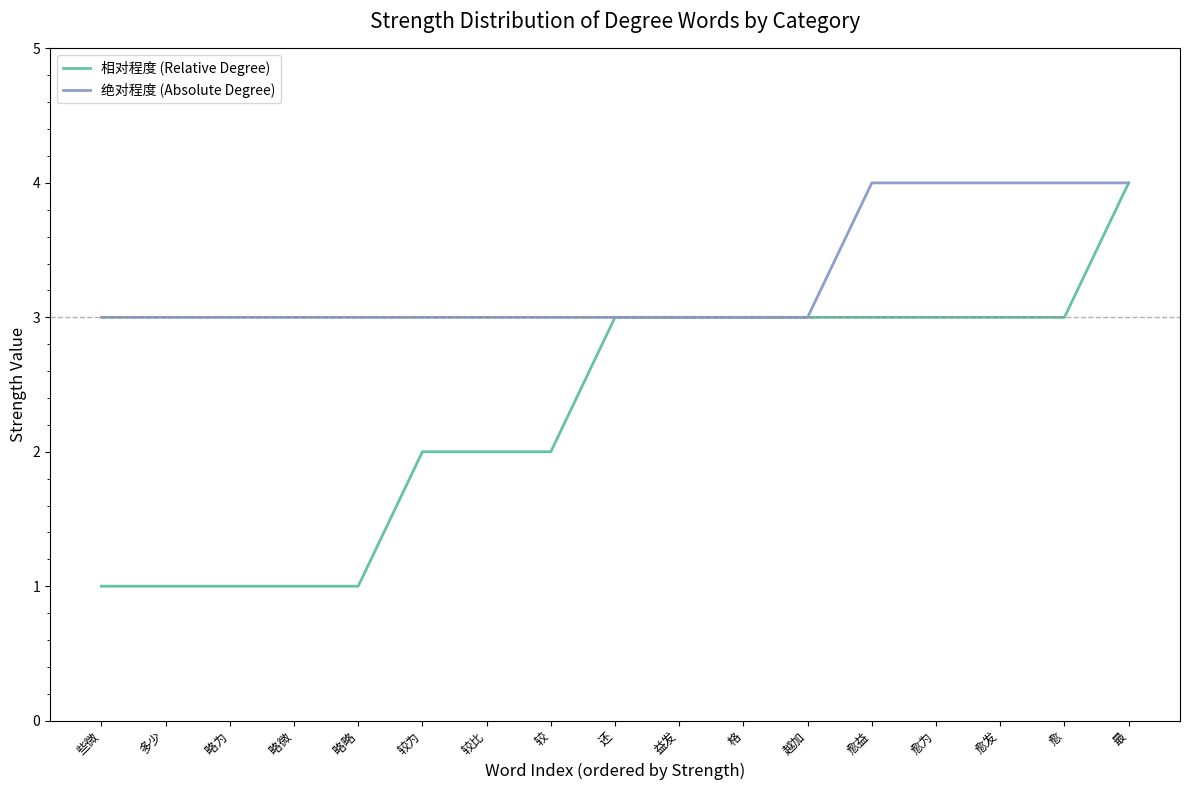

Reading left to right, what are all the values shown in this chart?

相对程度 (Relative Degree): 些微=1	多少=1	略为=1	略微=1	略略=1	较为=2	较比=2	较=2	还=3	益发=3	格=3	越加=3	愈益=3	愈为=3	愈发=3	愈=3	最=4
绝对程度 (Absolute Degree): 些微=3	多少=3	略为=3	略微=3	略略=3	较为=3	较比=3	较=3	还=3	益发=3	格=3	越加=3	愈益=4	愈为=4	愈发=4	愈=4	最=4